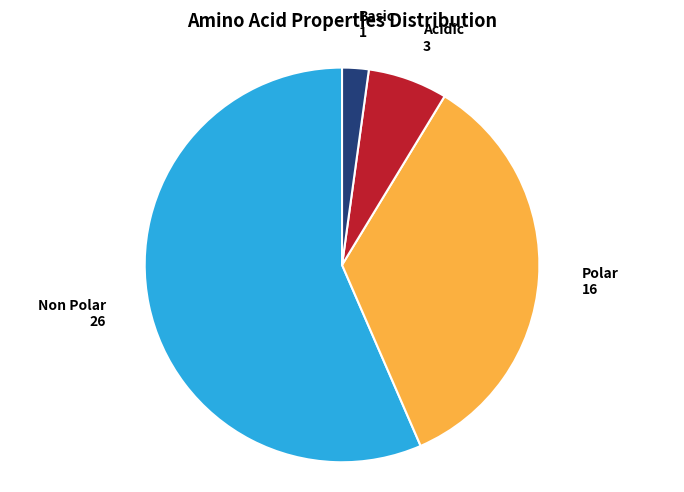

Is there a majority slice in this chart?

Yes